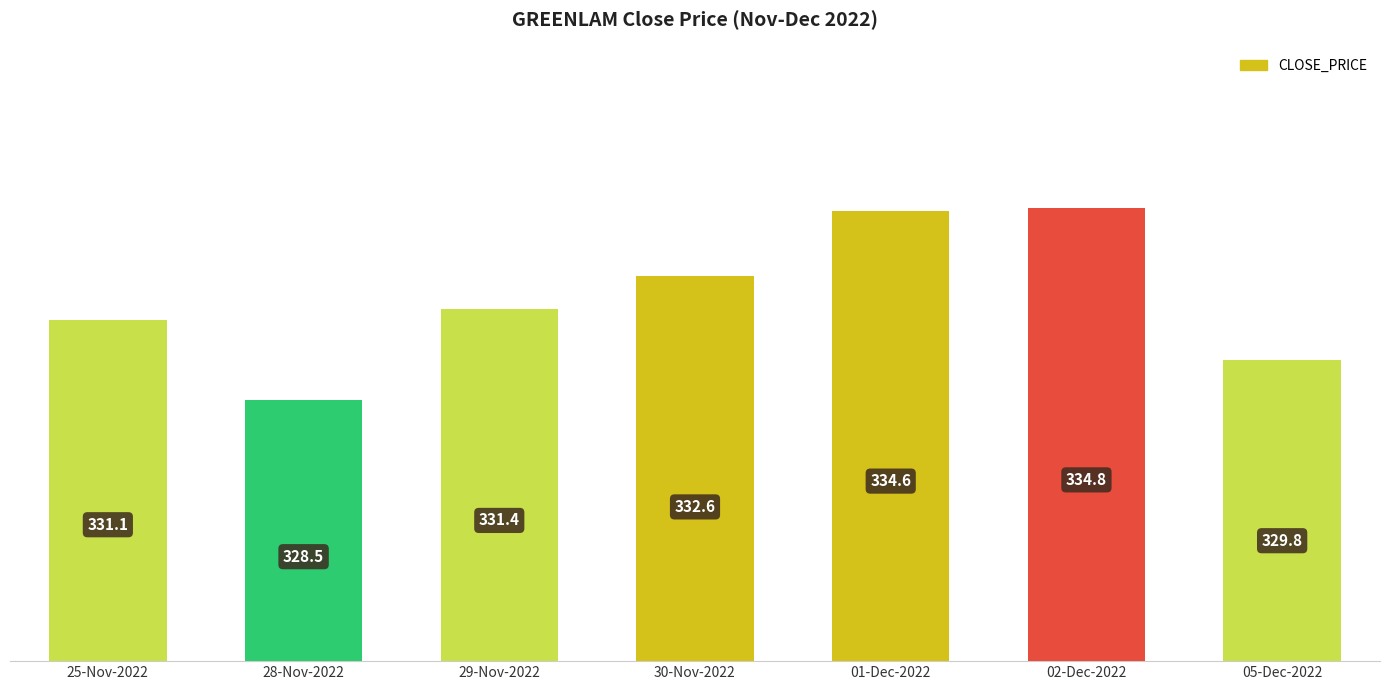

What is the change in value from 01-Dec-2022 to 02-Dec-2022?

+0.1